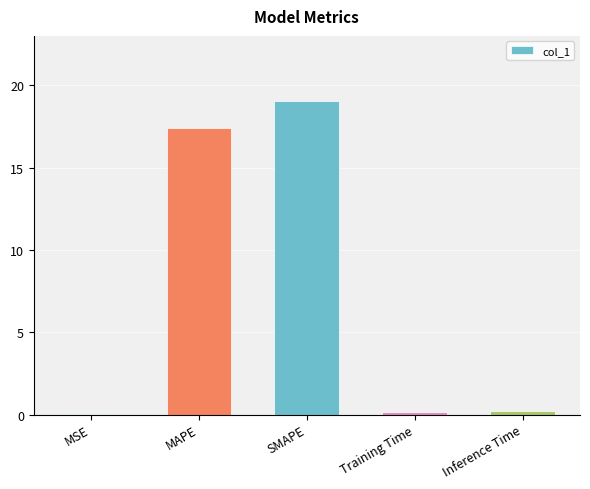

What is the change in value from MAPE to Training Time?

-17.2